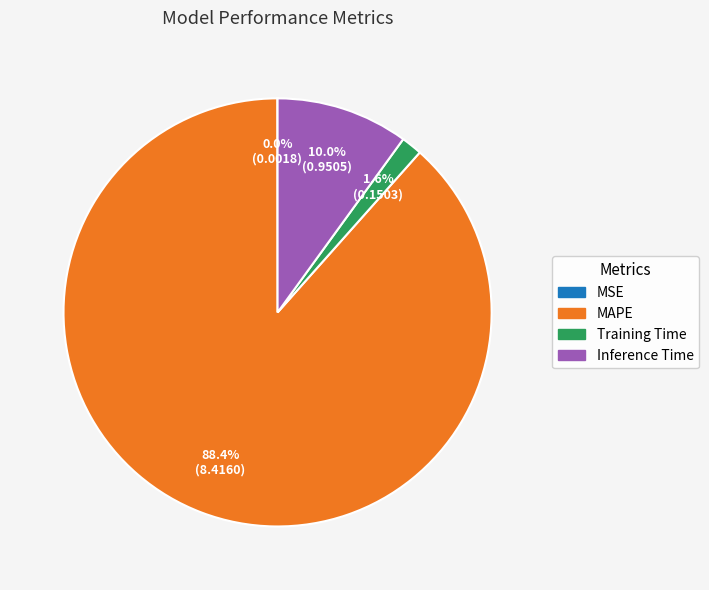

Which category has the biggest portion of the pie?

MAPE